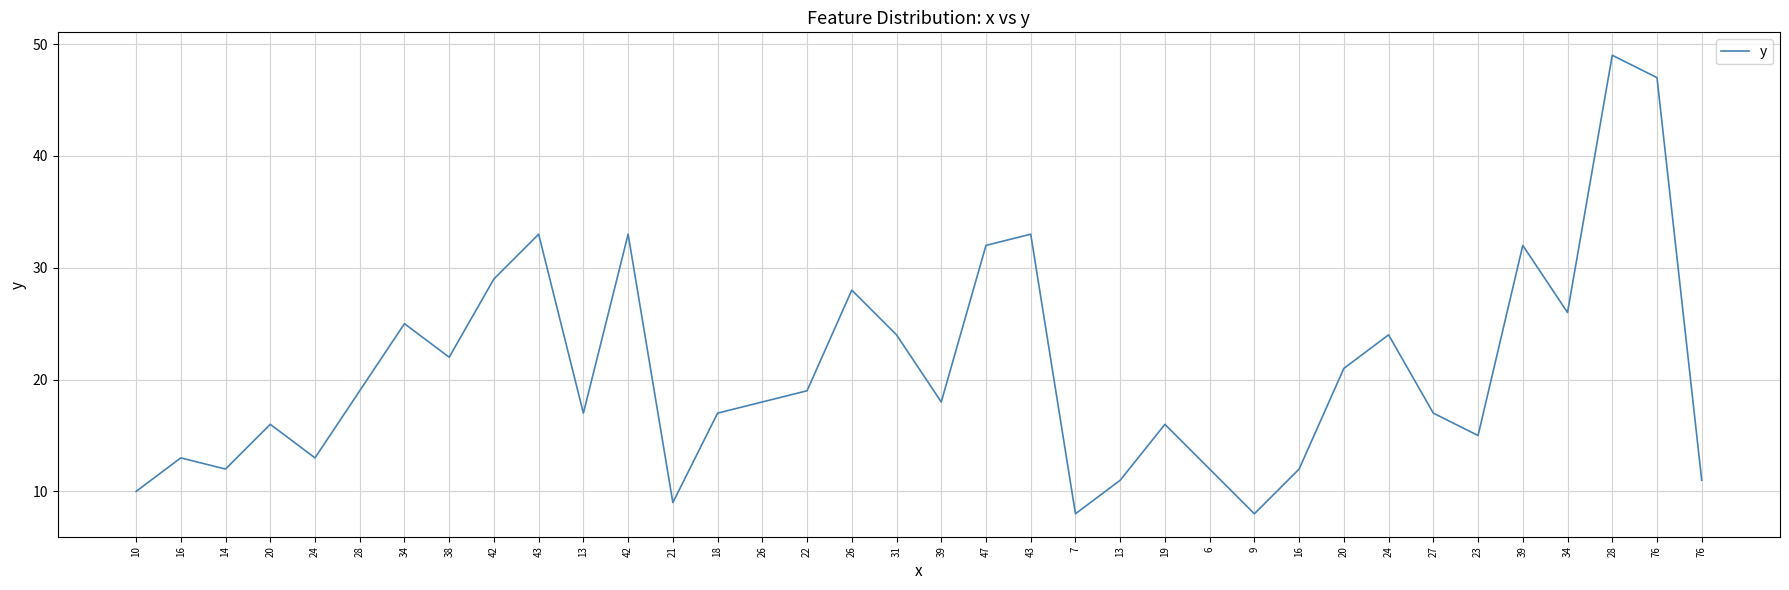

What is the maximum value shown in the chart?

49